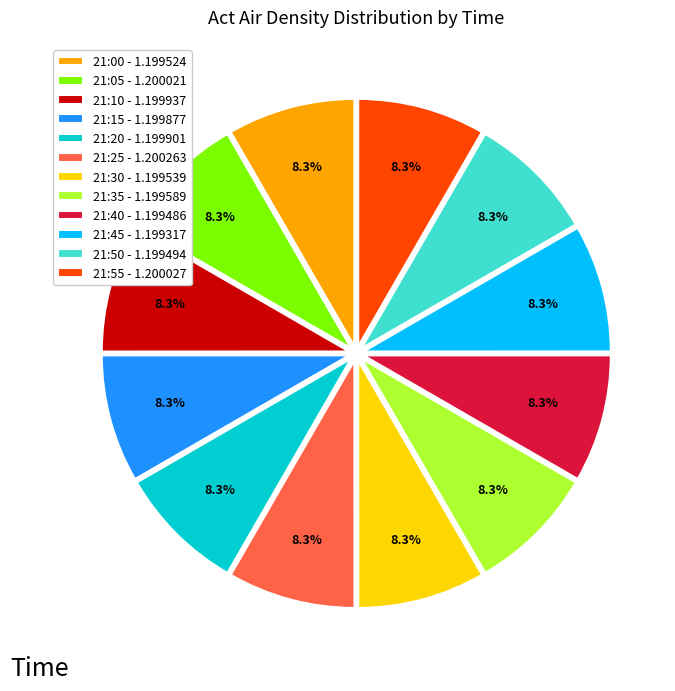

Is it true that 21:25 is 8% of the pie?

True